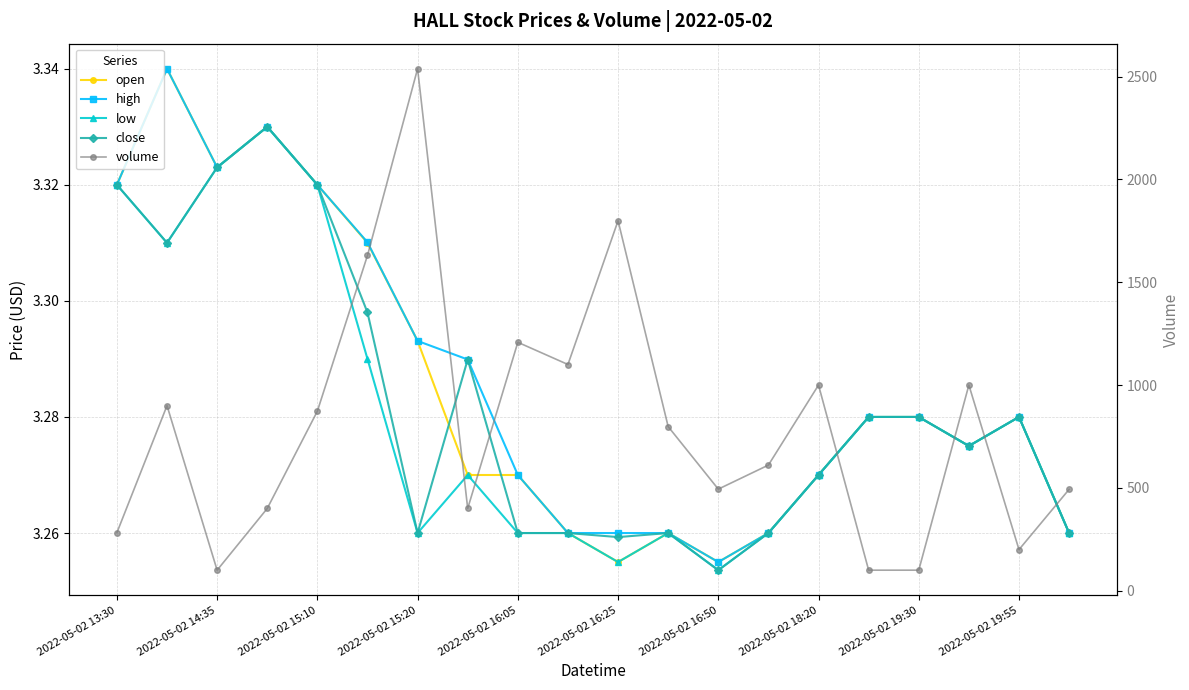

True or false: close and high intersect in this chart.

False